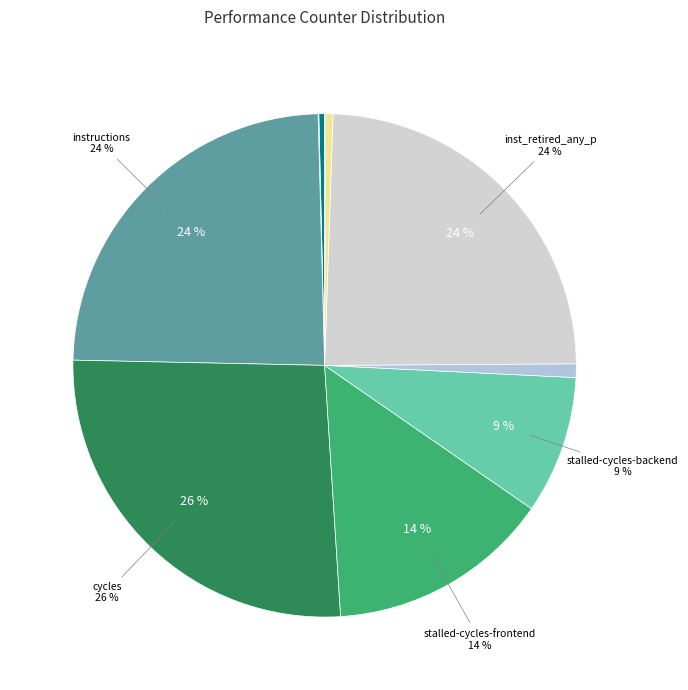

Which category has the biggest portion of the pie?

cycles